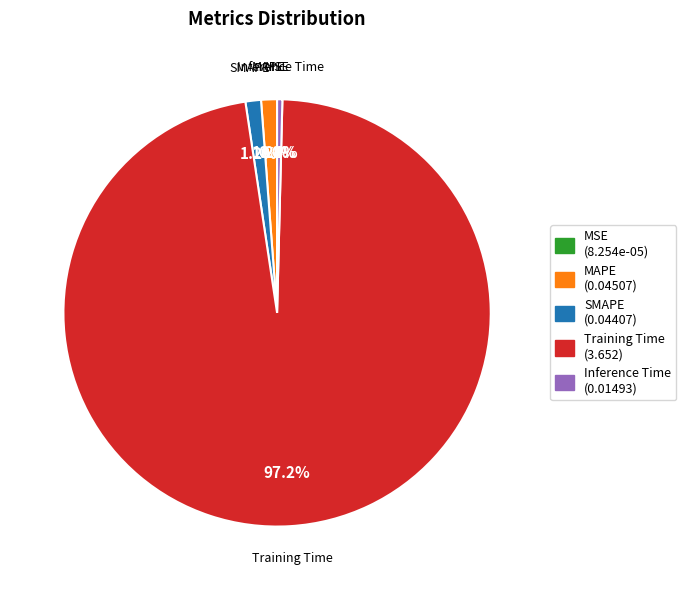

How much of the chart is everything except MAPE (0.04507)?

98.8%